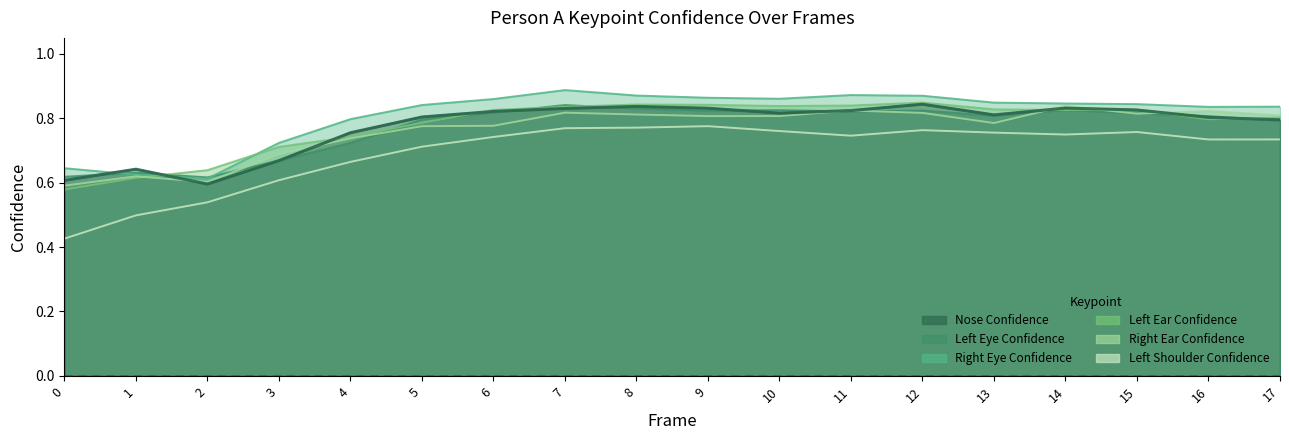

How many lines are shown in the chart?

6